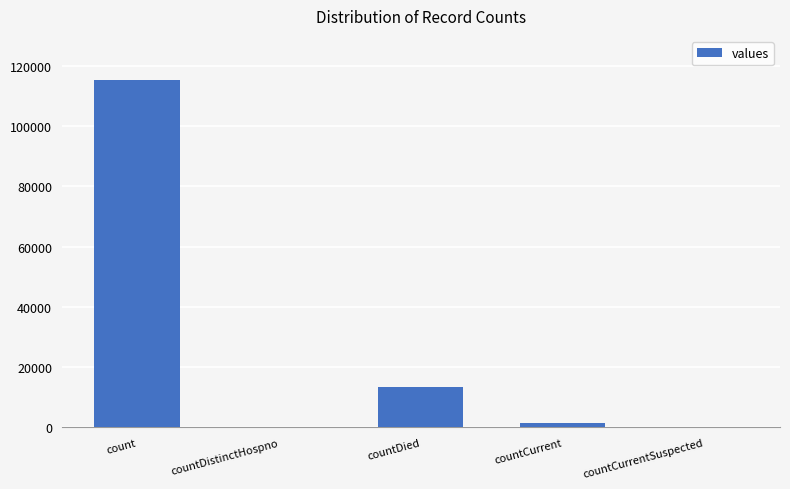

Is it true that the value at countCurrent is 1383?

True